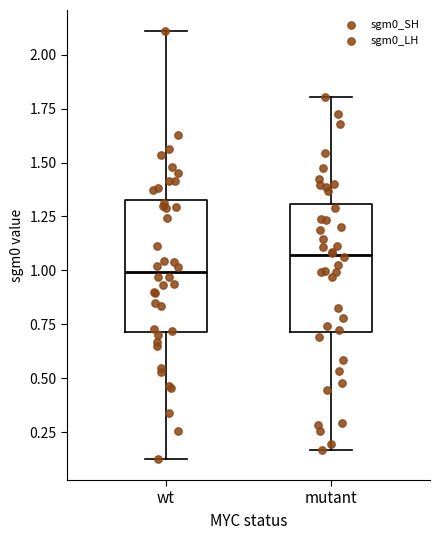

Reading left to right, transcribe this box plot: for each box, give where its median line is, the range the box spans, and where its two whiskers end, as read against the y-axis. The values are not printed on the chart, so give them approximately, as read against the axis.

wt: median 1.00, box 0.70 to 1.35, whiskers 0.15 to 2.10
mutant: median 1.05, box 0.70 to 1.30, whiskers 0.15 to 1.80